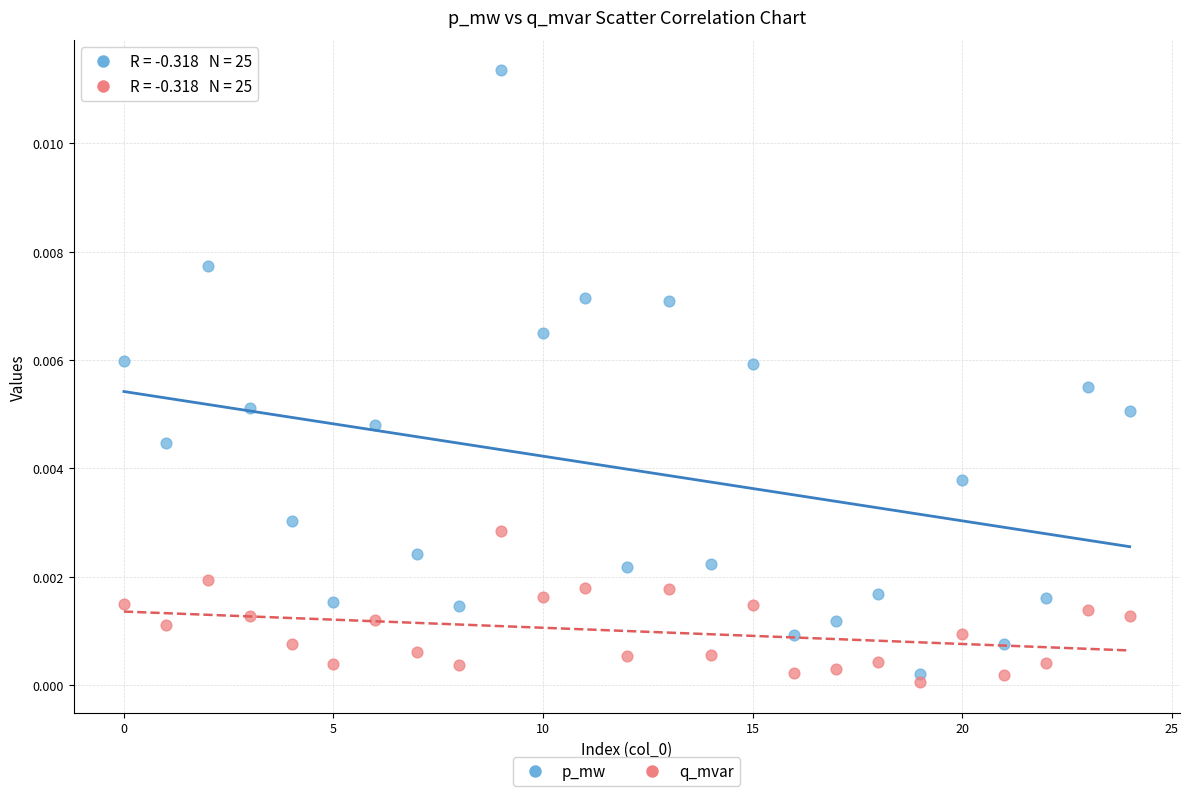

Which series has the widest spread of Y values?

p_mw